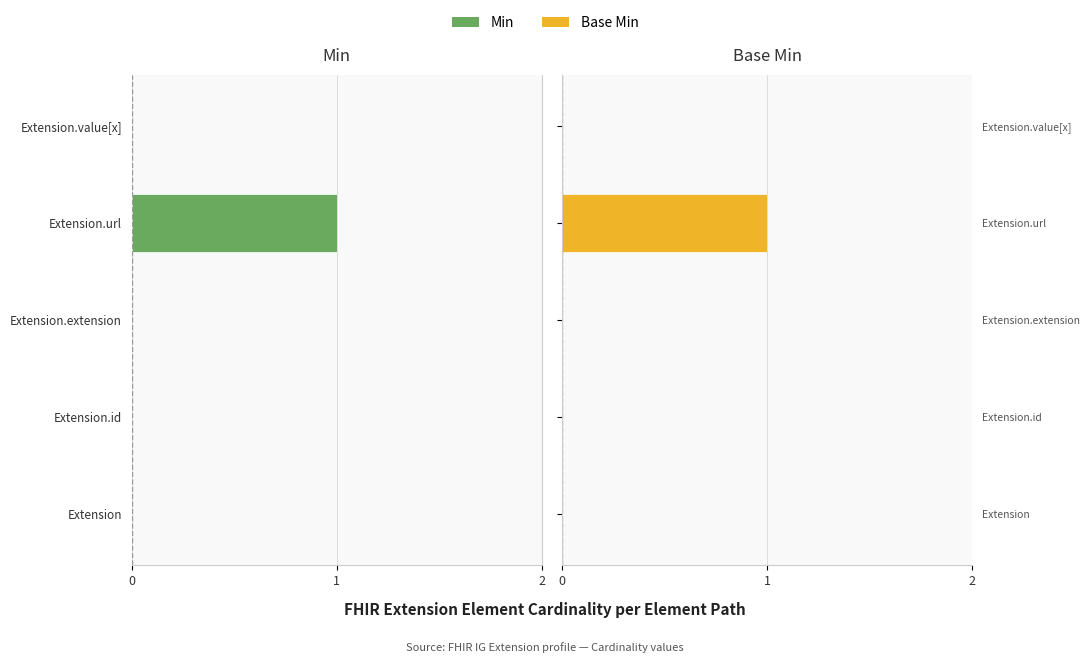

How many Base Min values are between 0 and 1?

5